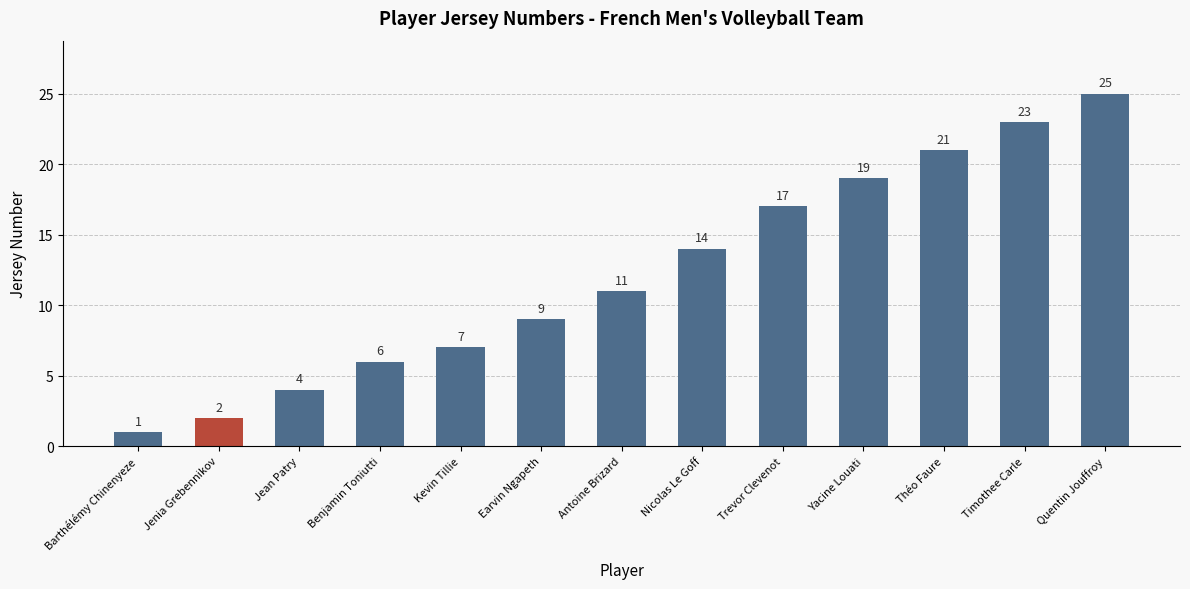

What is the difference between the values at Yacine Louati and Kevin Tillie?

12